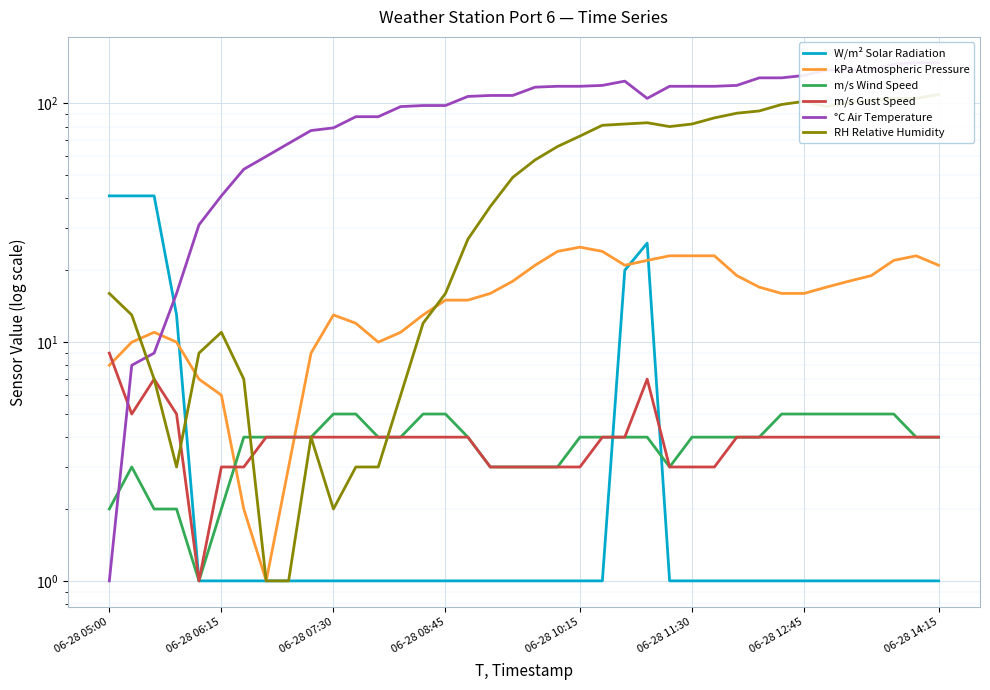

What is the difference between the second highest and second lowest values in the m/s Wind Speed series?

3